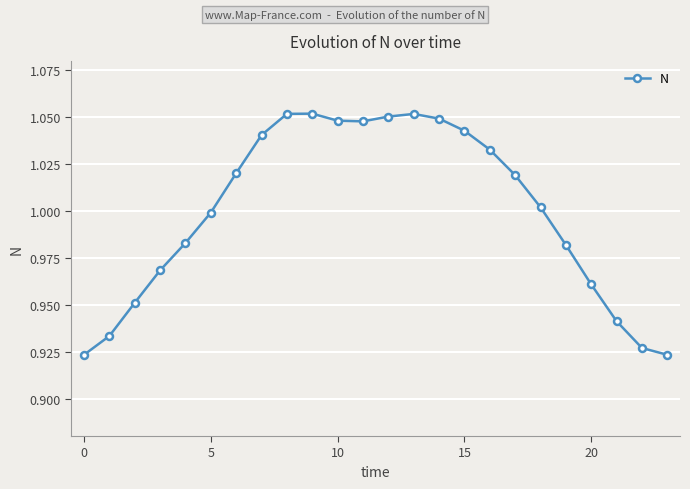

What is the sum of all values?

24.0